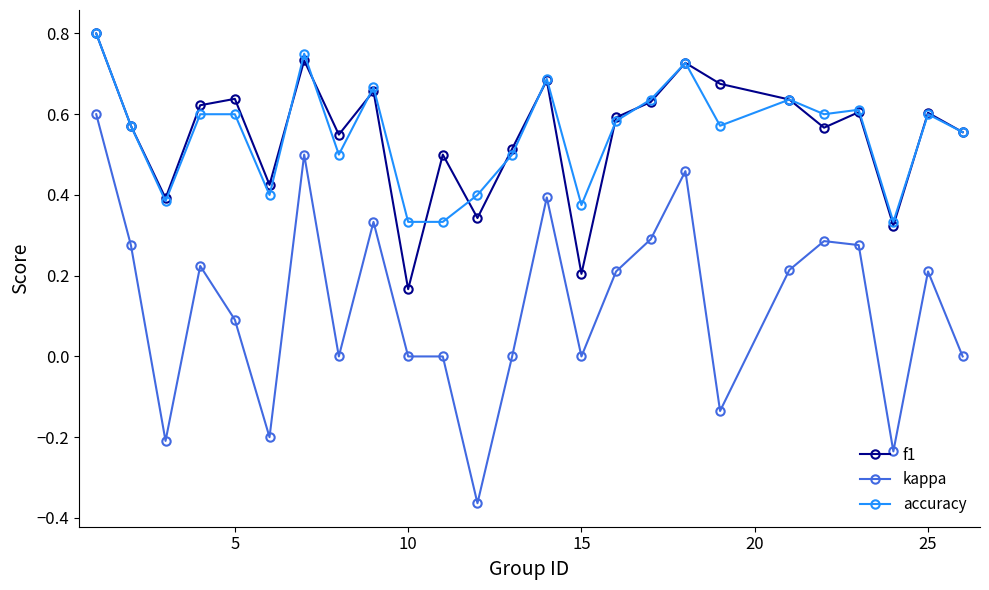

Which series has the largest range (max minus min)?

kappa